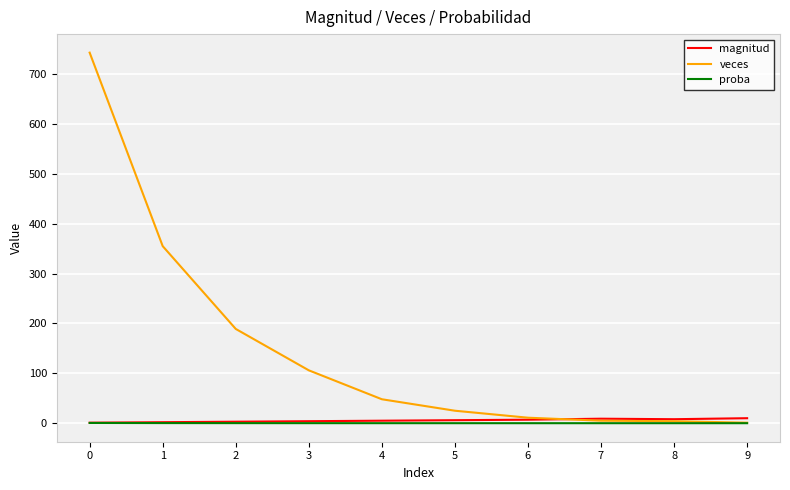

Which series has the largest total across all categories?

veces